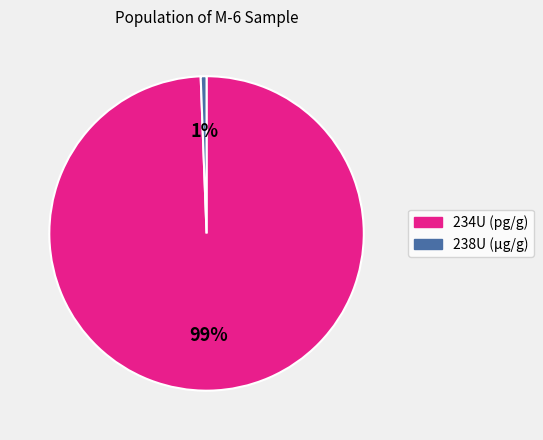

Is there a majority slice in this chart?

Yes